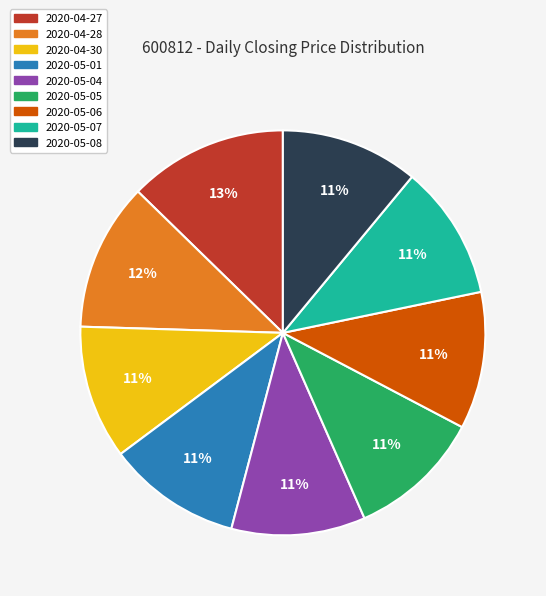

Combined, do 2020-05-06 and 2020-05-08 account for over 50%?

No